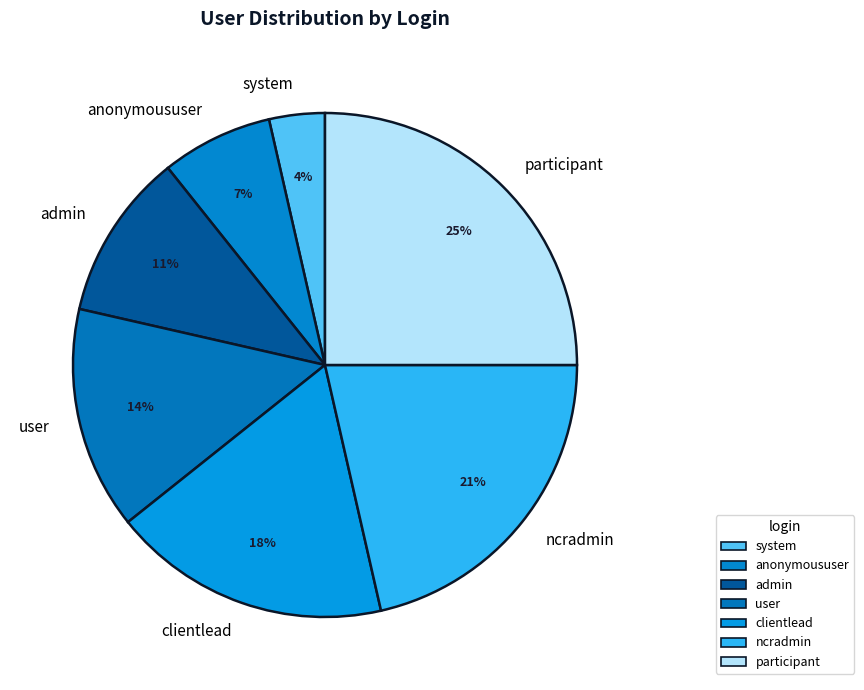

Which slice is the largest?

participant